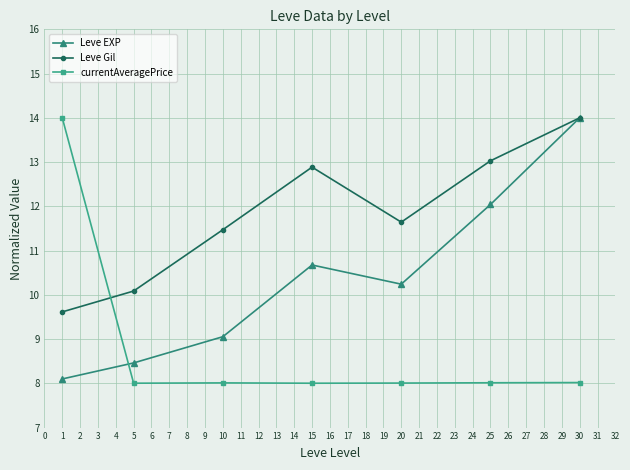

Is it true that Leve EXP equals 14.0 at 30?

True